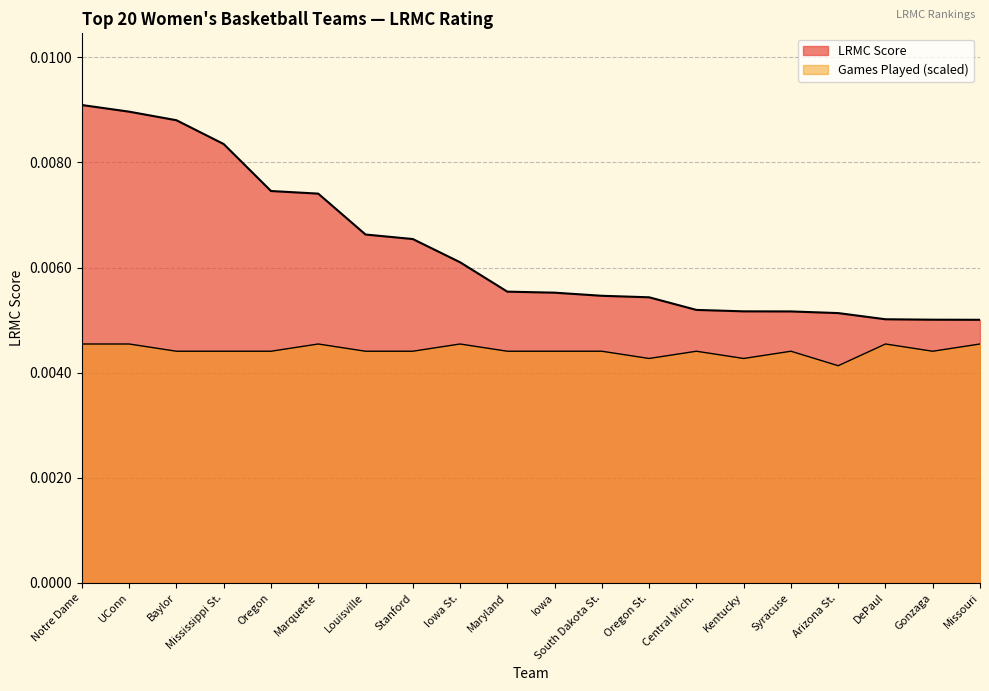

Is it true that ngames_scaled equals 0.0 at Syracuse?

True